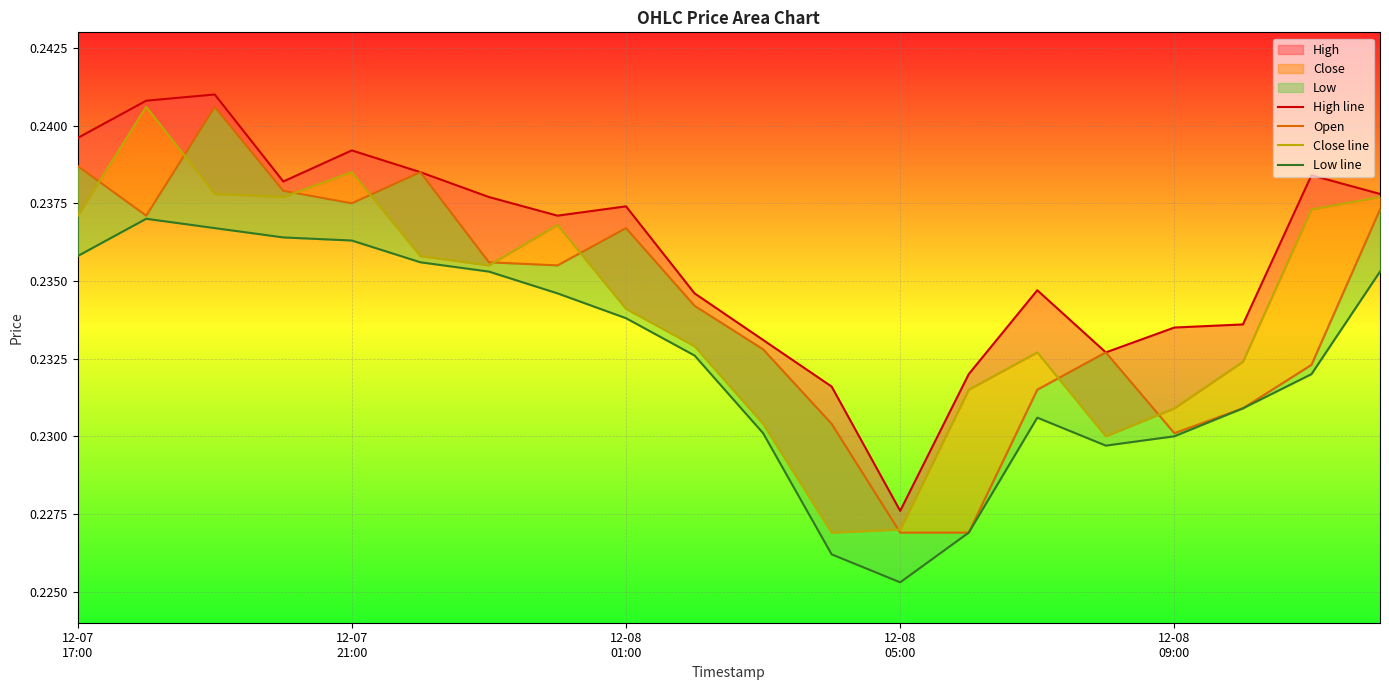

What is the maximum value for Open?

0.2